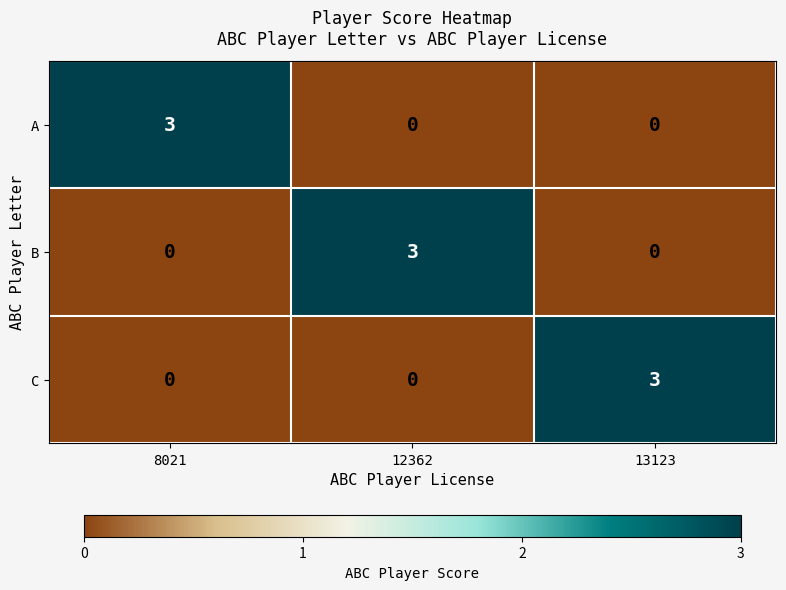

Count the B values in the range 0 to 3.

3